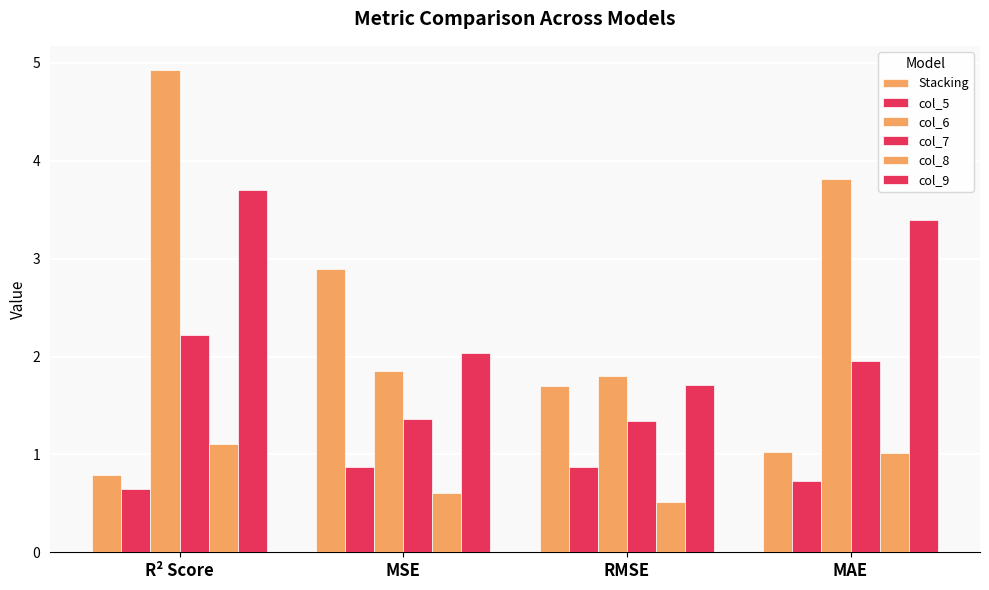

What is the value of the col_8 bar at the 4th from the left?

1.0